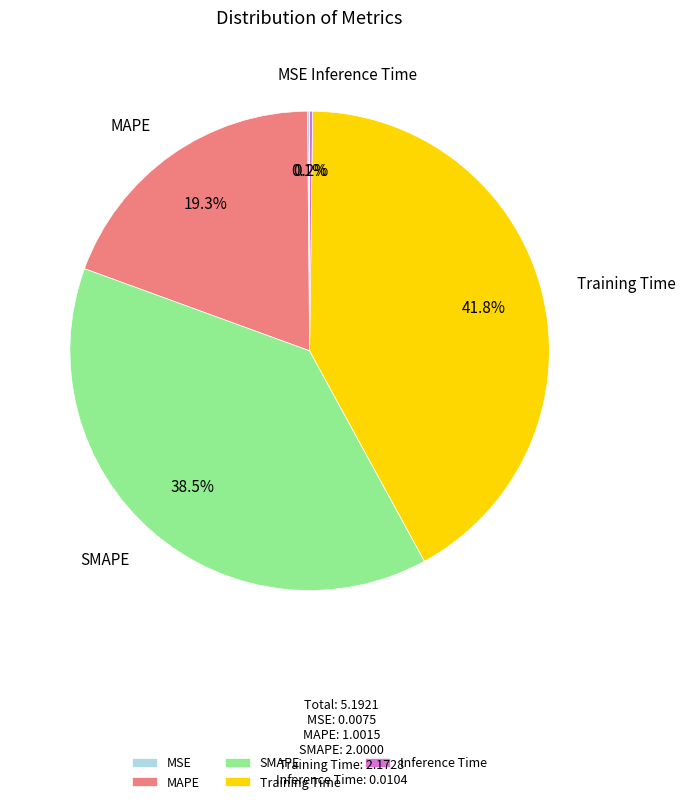

Between Training Time and SMAPE, which is larger?

Training Time